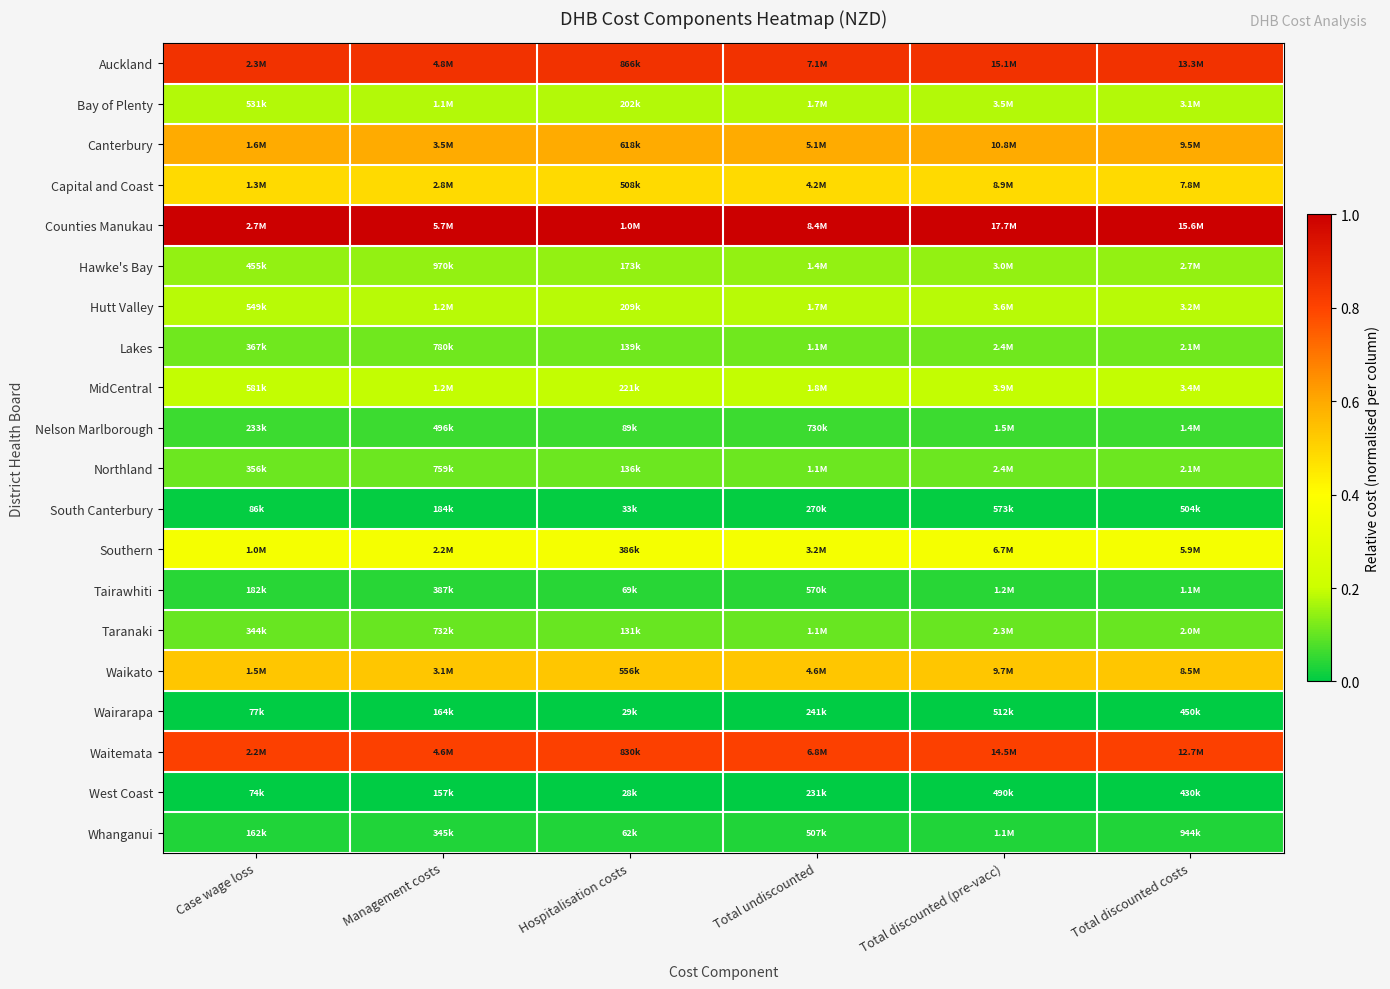

Reading left to right, transcribe all the data shown in this chart.

Auckland: Case wage loss=0.8	Management costs=0.8	Hospitalisation costs=0.8	Total undiscounted=0.8	Total discounted (pre-vacc)=0.8	Total discounted costs=0.8
Bay of Plenty: Case wage loss=0.2	Management costs=0.2	Hospitalisation costs=0.2	Total undiscounted=0.2	Total discounted (pre-vacc)=0.2	Total discounted costs=0.2
Canterbury: Case wage loss=0.6	Management costs=0.6	Hospitalisation costs=0.6	Total undiscounted=0.6	Total discounted (pre-vacc)=0.6	Total discounted costs=0.6
Capital and Coast: Case wage loss=0.5	Management costs=0.5	Hospitalisation costs=0.5	Total undiscounted=0.5	Total discounted (pre-vacc)=0.5	Total discounted costs=0.5
Counties Manukau: Case wage loss=1.0	Management costs=1.0	Hospitalisation costs=1.0	Total undiscounted=1.0	Total discounted (pre-vacc)=1.0	Total discounted costs=1.0
Hawke's Bay: Case wage loss=0.1	Management costs=0.1	Hospitalisation costs=0.1	Total undiscounted=0.1	Total discounted (pre-vacc)=0.1	Total discounted costs=0.1
Hutt Valley: Case wage loss=0.2	Management costs=0.2	Hospitalisation costs=0.2	Total undiscounted=0.2	Total discounted (pre-vacc)=0.2	Total discounted costs=0.2
Lakes: Case wage loss=0.1	Management costs=0.1	Hospitalisation costs=0.1	Total undiscounted=0.1	Total discounted (pre-vacc)=0.1	Total discounted costs=0.1
MidCentral: Case wage loss=0.2	Management costs=0.2	Hospitalisation costs=0.2	Total undiscounted=0.2	Total discounted (pre-vacc)=0.2	Total discounted costs=0.2
Nelson Marlborough: Case wage loss=0.1	Management costs=0.1	Hospitalisation costs=0.1	Total undiscounted=0.1	Total discounted (pre-vacc)=0.1	Total discounted costs=0.1
Northland: Case wage loss=0.1	Management costs=0.1	Hospitalisation costs=0.1	Total undiscounted=0.1	Total discounted (pre-vacc)=0.1	Total discounted costs=0.1
South Canterbury: Case wage loss=0.0	Management costs=0.0	Hospitalisation costs=0.0	Total undiscounted=0.0	Total discounted (pre-vacc)=0.0	Total discounted costs=0.0
Southern: Case wage loss=0.4	Management costs=0.4	Hospitalisation costs=0.4	Total undiscounted=0.4	Total discounted (pre-vacc)=0.4	Total discounted costs=0.4
Tairawhiti: Case wage loss=0.0	Management costs=0.0	Hospitalisation costs=0.0	Total undiscounted=0.0	Total discounted (pre-vacc)=0.0	Total discounted costs=0.0
Taranaki: Case wage loss=0.1	Management costs=0.1	Hospitalisation costs=0.1	Total undiscounted=0.1	Total discounted (pre-vacc)=0.1	Total discounted costs=0.1
Waikato: Case wage loss=0.5	Management costs=0.5	Hospitalisation costs=0.5	Total undiscounted=0.5	Total discounted (pre-vacc)=0.5	Total discounted costs=0.5
Wairarapa: Case wage loss=0.0	Management costs=0.0	Hospitalisation costs=0.0	Total undiscounted=0.0	Total discounted (pre-vacc)=0.0	Total discounted costs=0.0
Waitemata: Case wage loss=0.8	Management costs=0.8	Hospitalisation costs=0.8	Total undiscounted=0.8	Total discounted (pre-vacc)=0.8	Total discounted costs=0.8
West Coast: Case wage loss=0.0	Management costs=0.0	Hospitalisation costs=0.0	Total undiscounted=0.0	Total discounted (pre-vacc)=0.0	Total discounted costs=0.0
Whanganui: Case wage loss=0.0	Management costs=0.0	Hospitalisation costs=0.0	Total undiscounted=0.0	Total discounted (pre-vacc)=0.0	Total discounted costs=0.0